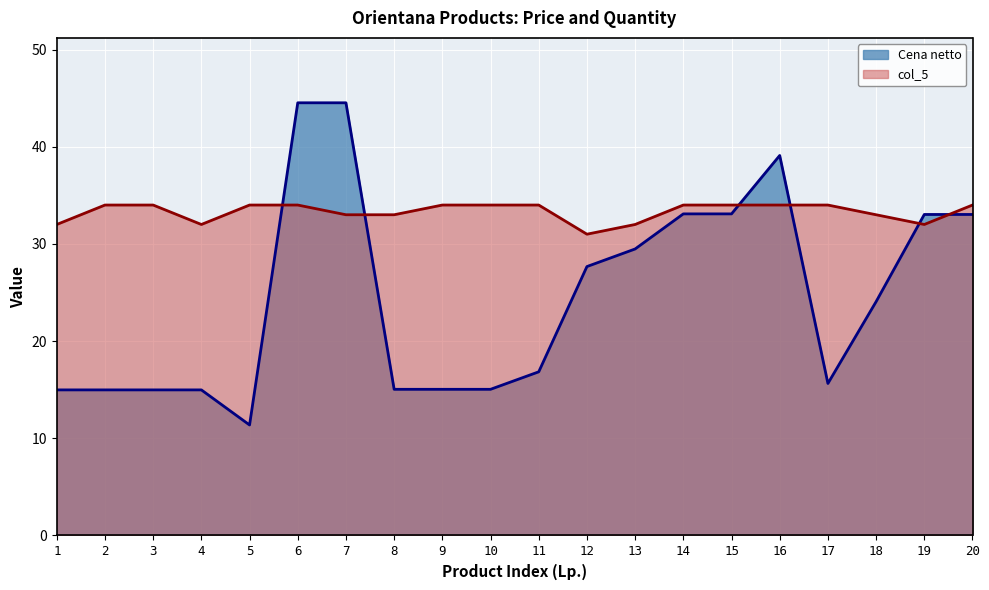

Rank the categories by col_5 value from lowest to highest.

12, 1, 4, 13, 19, 7, 8, 18, 2, 3, 5, 6, 9, 10, 11, 14, 15, 16, 17, 20